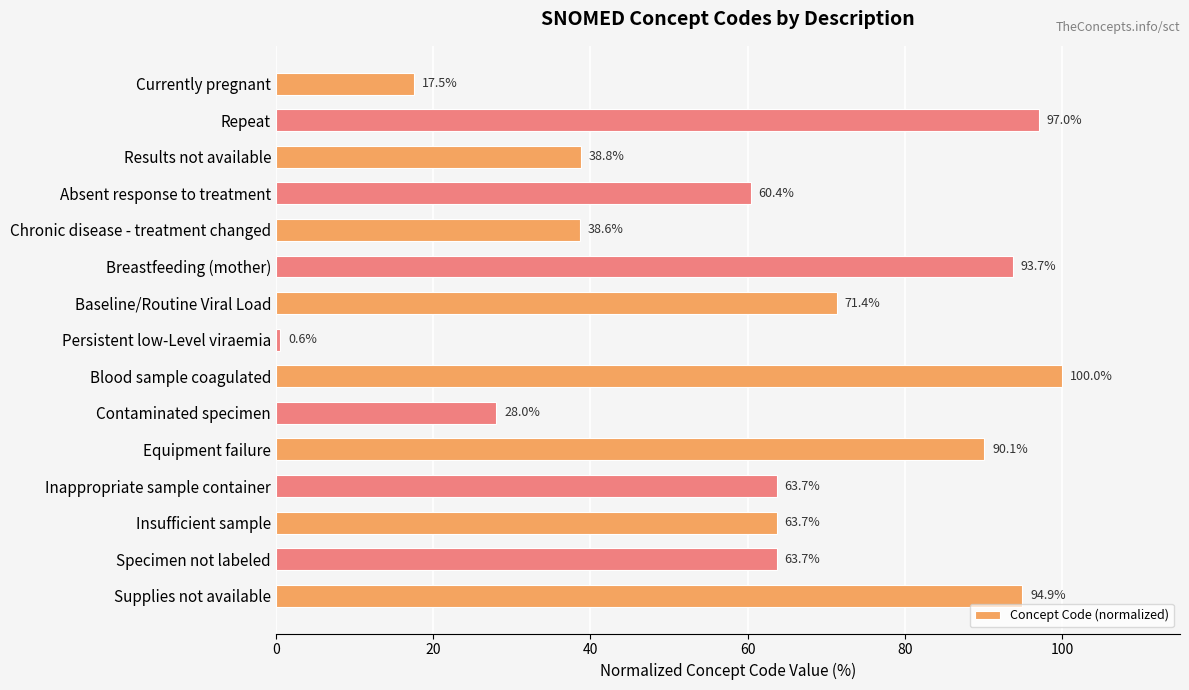

What is the smallest value displayed?

0.6